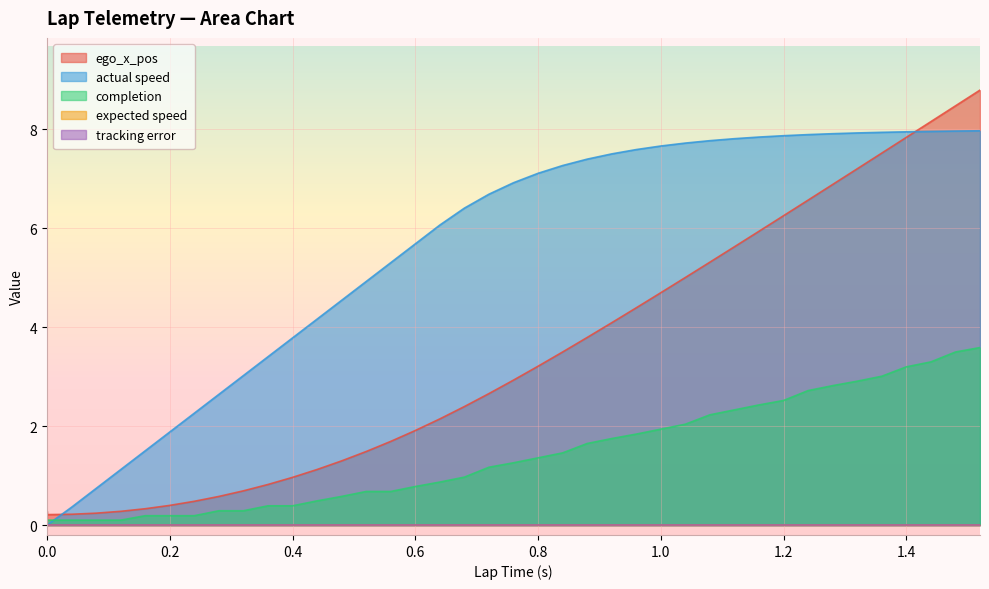

Reading right to left, list all the values displayed in this chart.

ego_x_pos: 8.8	8.5	8.2	7.8	7.5	7.2	6.9	6.6	6.3	5.9	5.6	5.3	5.0	4.7	4.4	4.1	3.8	3.5	3.2	2.9	2.7	2.4	2.1	1.9	1.7	1.5	1.3	1.1	1.0	0.8	0.7	0.6	0.5	0.4	0.3	0.3	0.2	0.2	0.2	0.3
actual speed: 8.0	8.0	8.0	8.0	7.9	7.9	7.9	7.9	7.9	7.8	7.8	7.8	7.7	7.7	7.6	7.5	7.4	7.3	7.1	6.9	6.7	6.4	6.1	5.7	5.3	4.9	4.5	4.2	3.8	3.4	3.0	2.6	2.3	1.9	1.5	1.1	0.7	0.4	0.0	0.0
completion: 3.6	3.5	3.3	3.2	3.0	2.9	2.8	2.7	2.5	2.4	2.3	2.2	2.0	1.9	1.8	1.8	1.6	1.5	1.4	1.3	1.2	1.0	0.9	0.8	0.7	0.7	0.6	0.5	0.4	0.4	0.3	0.3	0.2	0.2	0.2	0.1	0.1	0.1	0.1	0.1